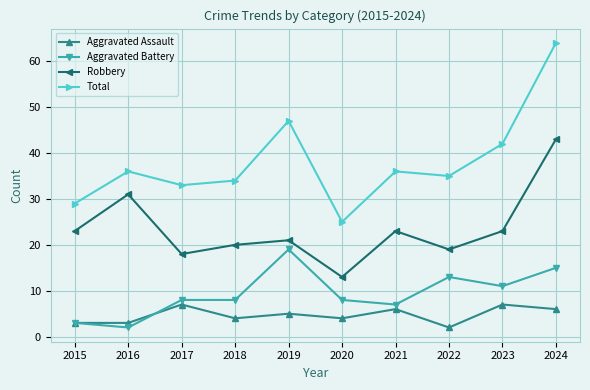

Is the value of Robbery at 2018 greater than the value of Aggravated Battery at 2018?

Yes